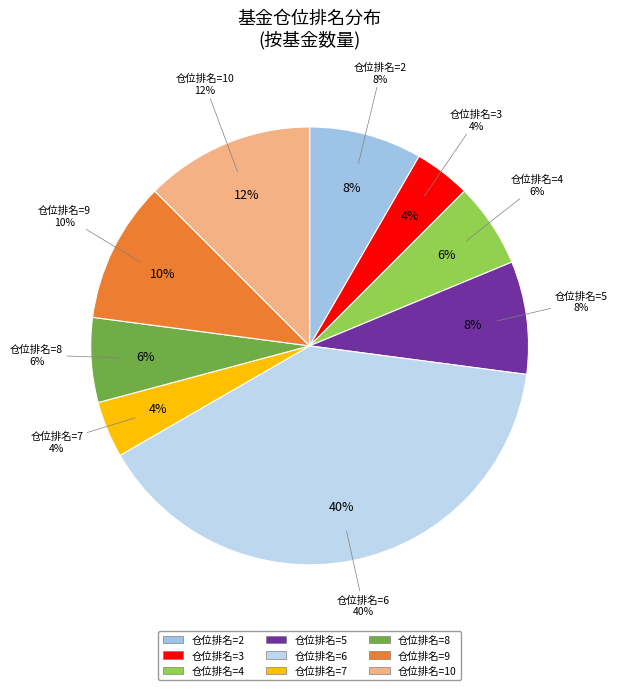

Which category has the smallest portion of the pie?

仓位排名=3